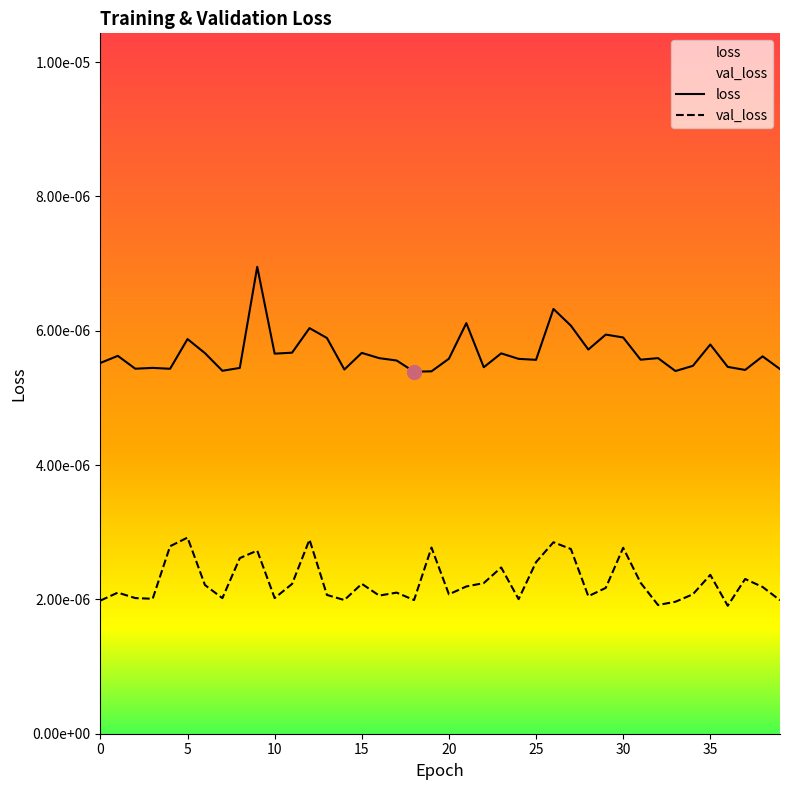

The loss series shows 0.0 at 26. True or false?

True